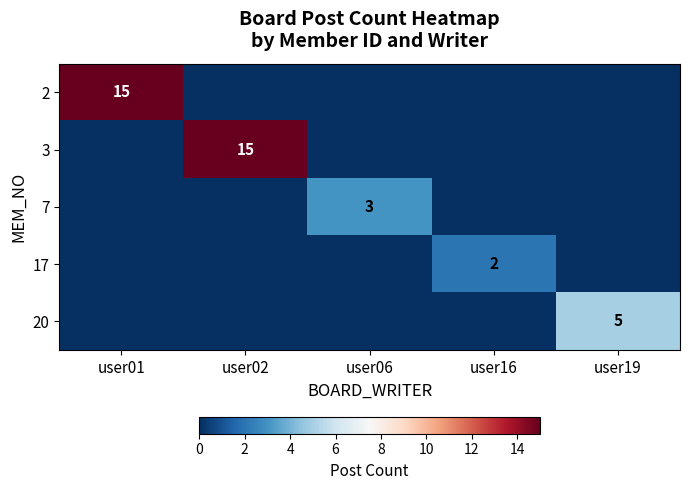

The value of 17 at user16 is 2. True or false?

True